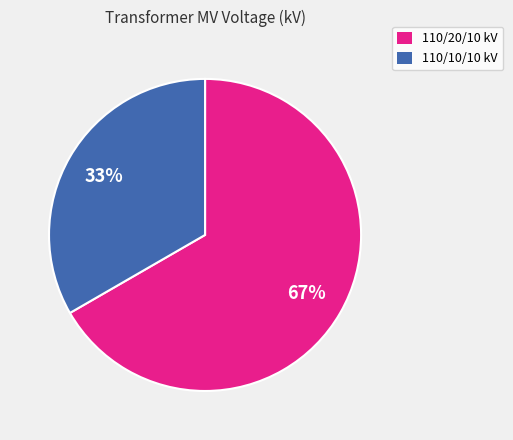

To the nearest percent, what is the average slice percentage?

50%